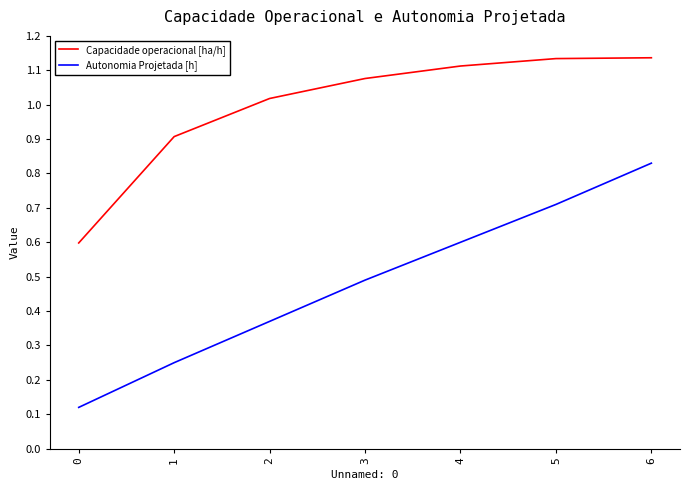

The value of Autonomia Projetada [h] at 4 is 0.6. True or false?

True